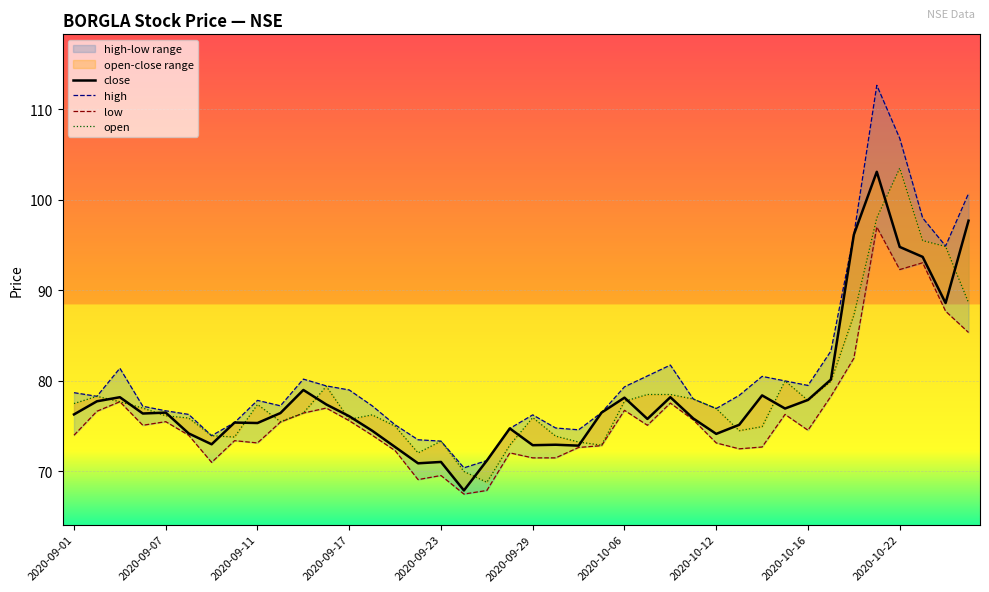

What are all the series names shown in the legend?

close, high, low, open